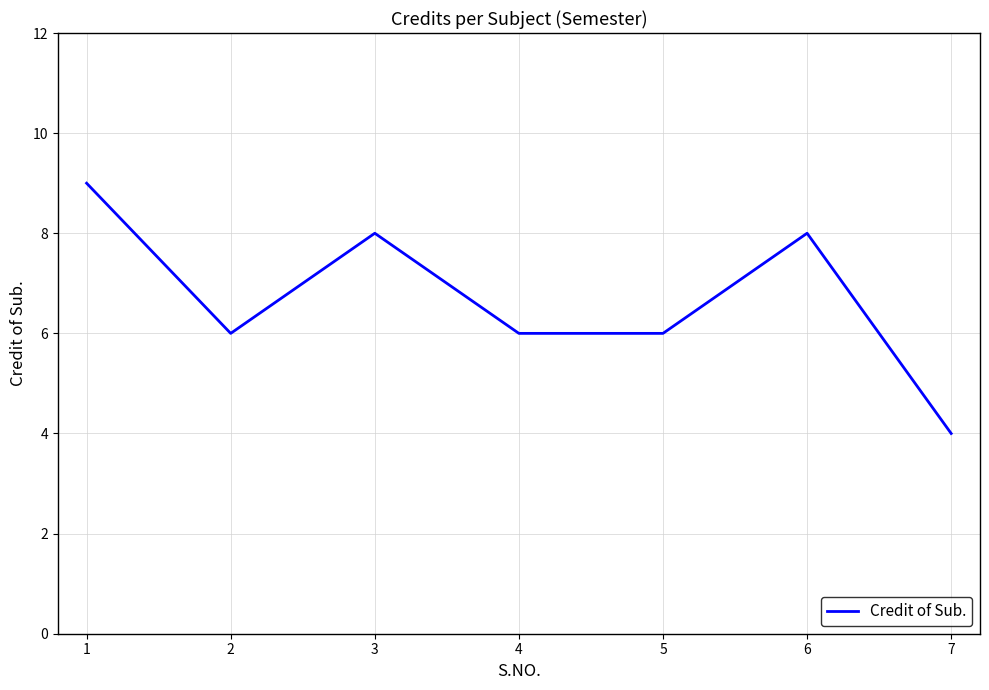

Is it true that the value at 2 is 6?

True